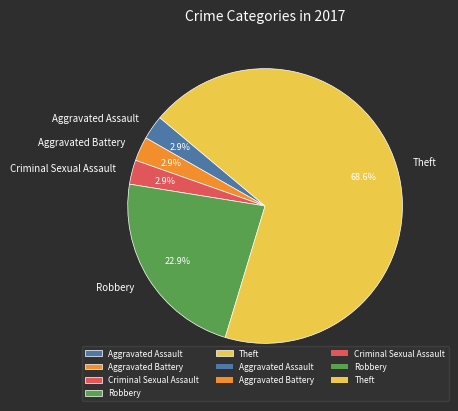

How many slices are in this pie chart?

5